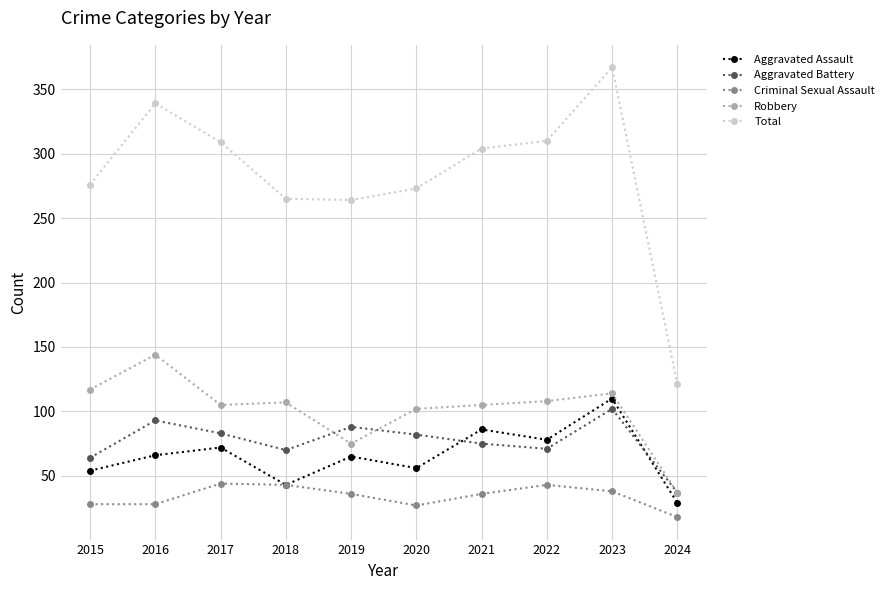

At which label does Total first exceed 304?

2016